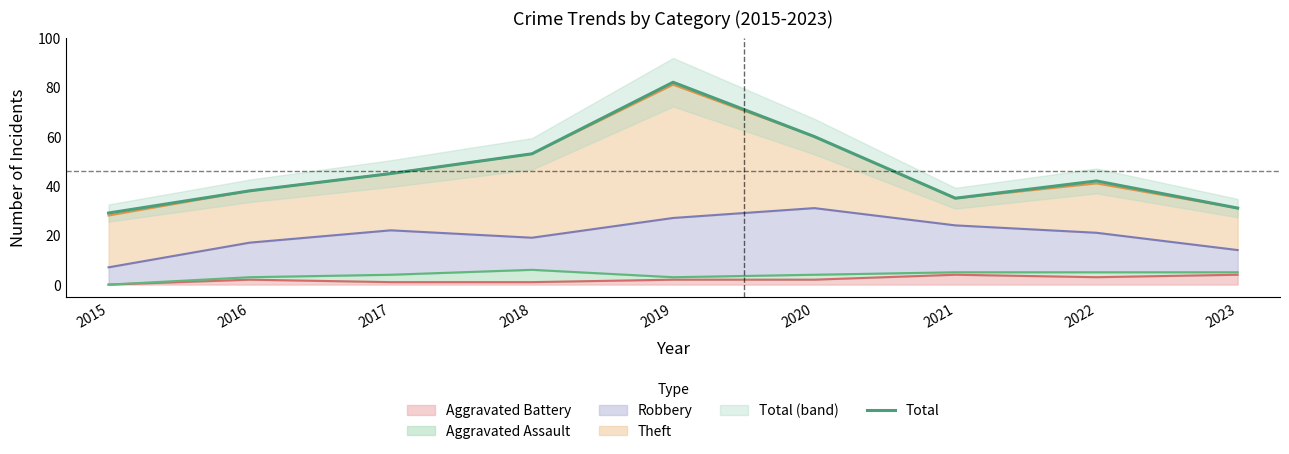

At which category does the chart reach its minimum across all series?

2015